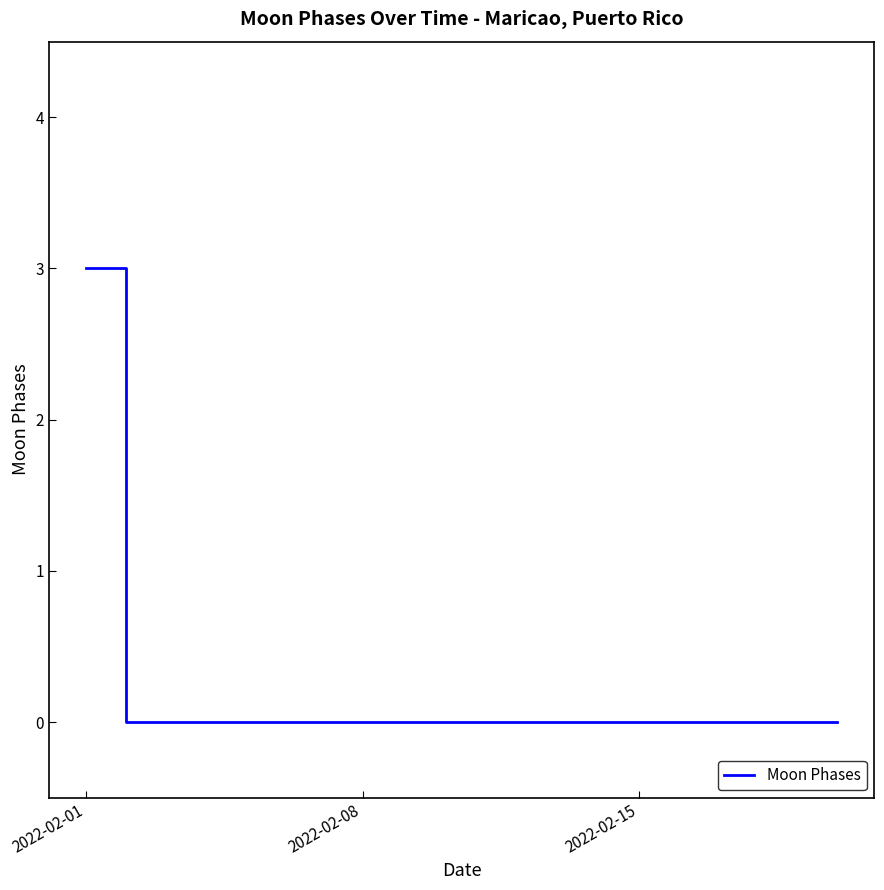

What is the maximum value shown in the chart?

3